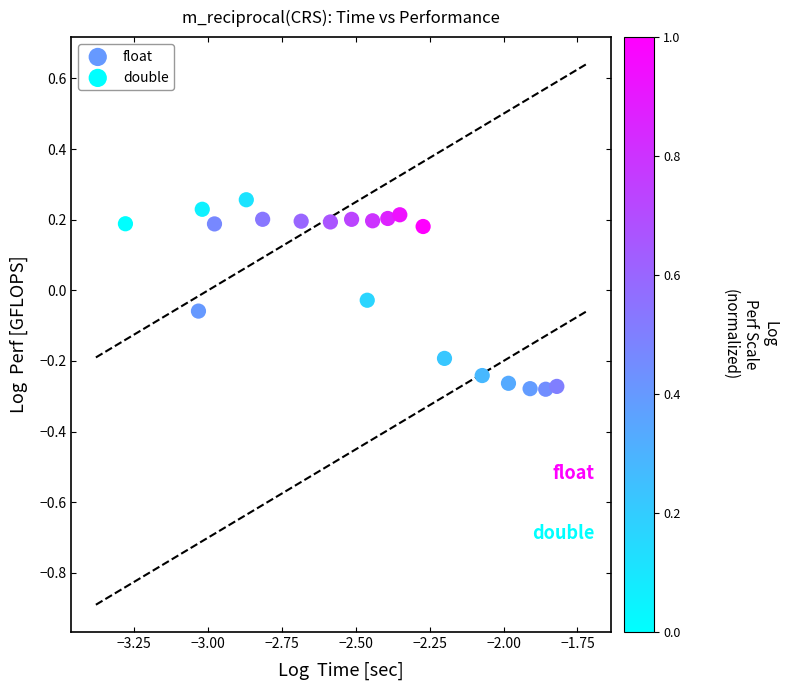

Which series has the widest spread of Y values?

double